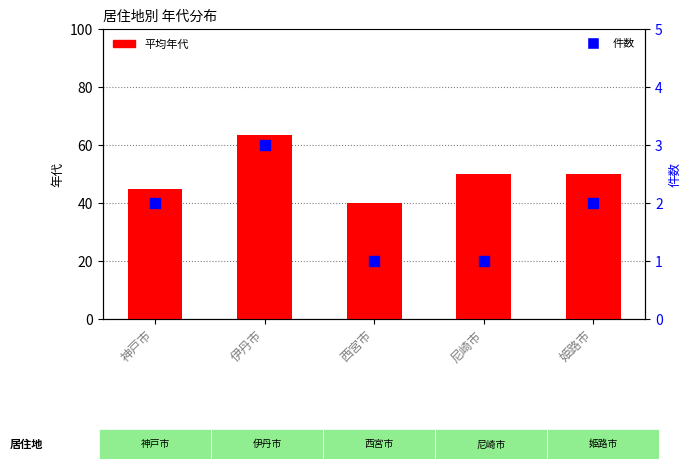

Which series contains the lowest Y value?

件数